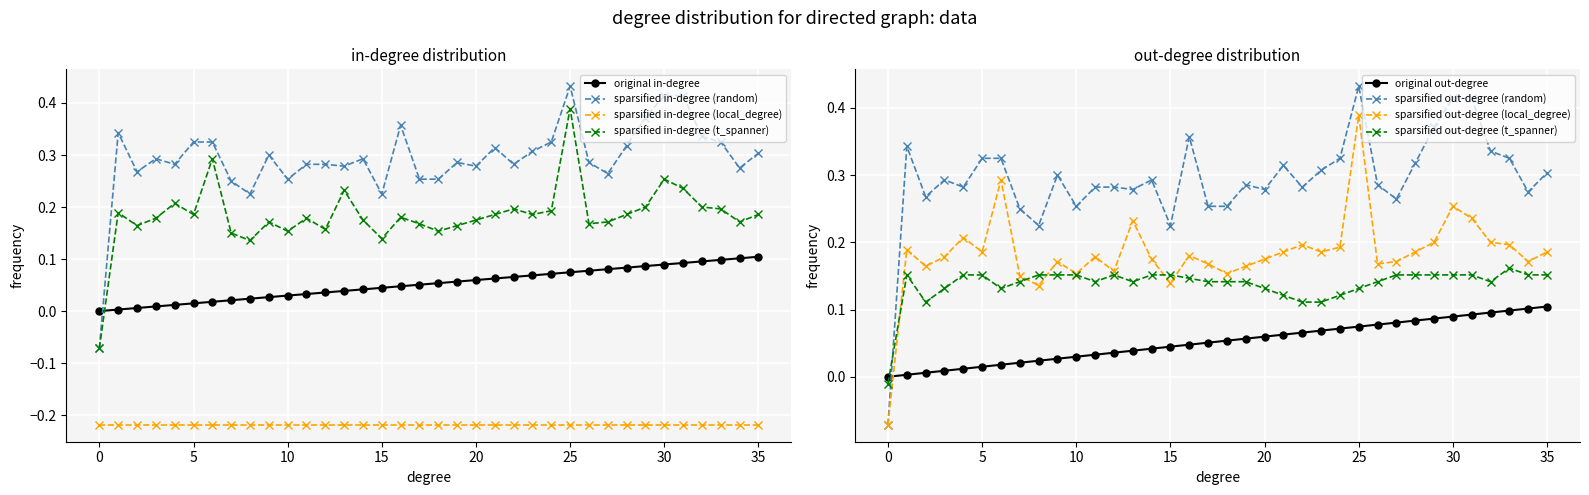

True or false: sparsified in-degree (random) has more than 1 points higher than both neighbors.

True